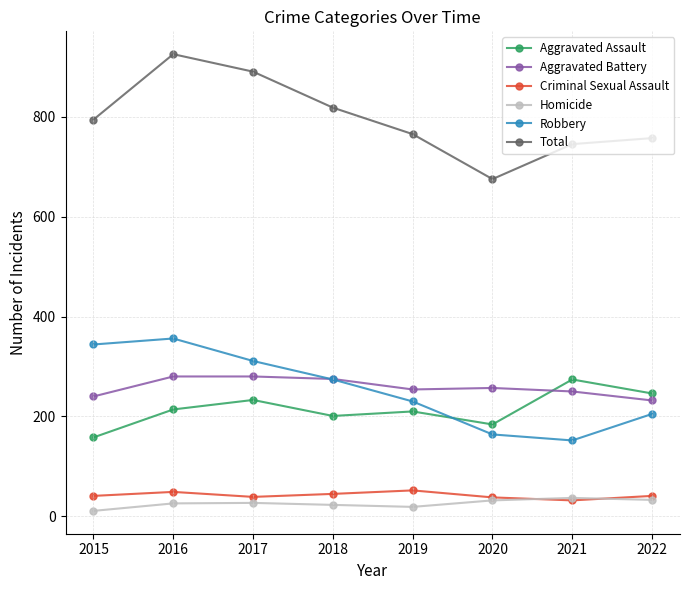

What is the value of the Aggravated Battery point at the 8th from the left?

232